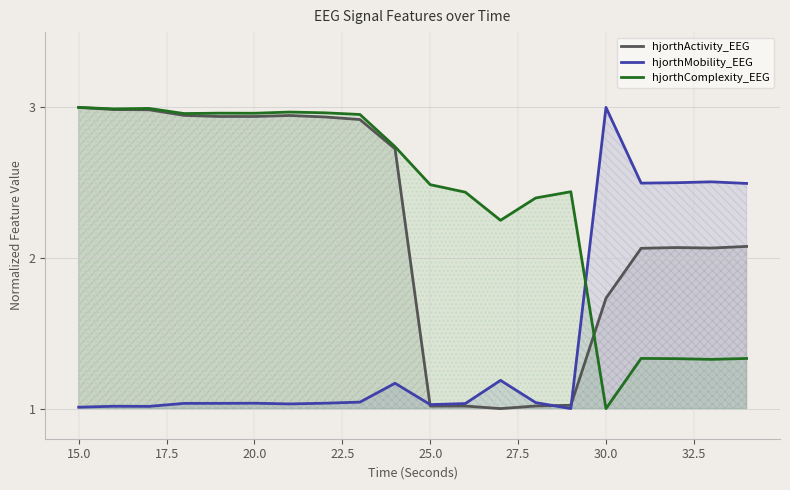

How many data points in hjorthActivity_EEG are above 2?

14